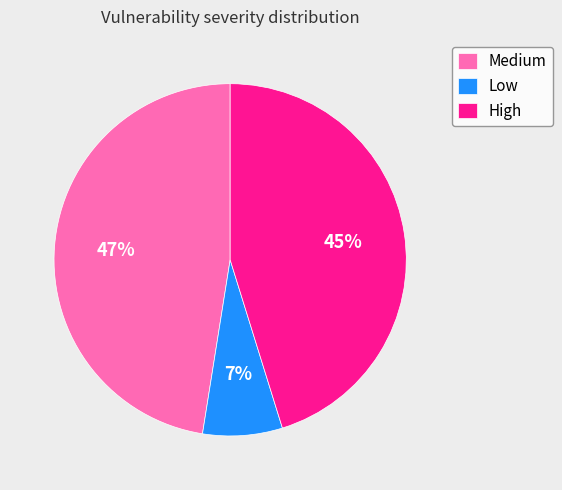

Does Medium represent more than half of the total?

No